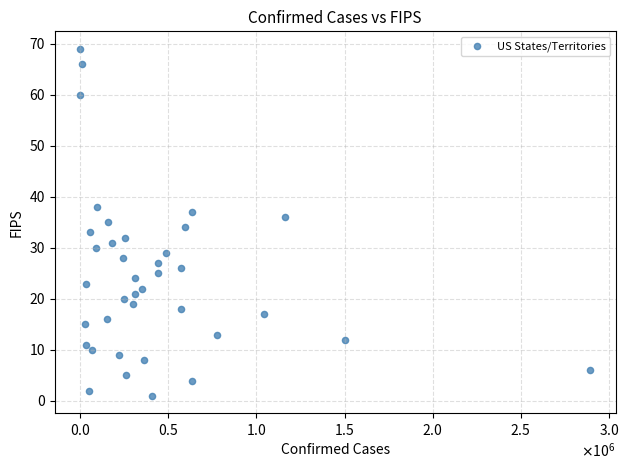

What is the range of Y values (max minus min)?

68